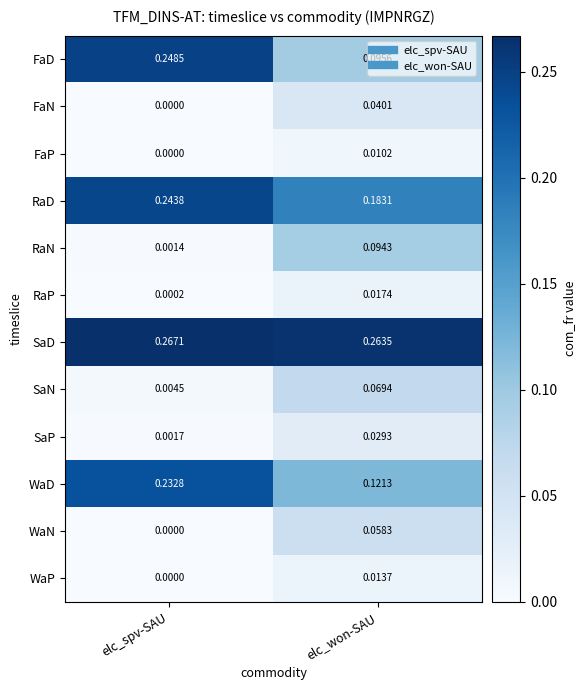

Rank the series by their maximum value, from highest to lowest.

SaD, FaD, RaD, WaD, RaN, SaN, WaN, FaN, SaP, RaP, WaP, FaP